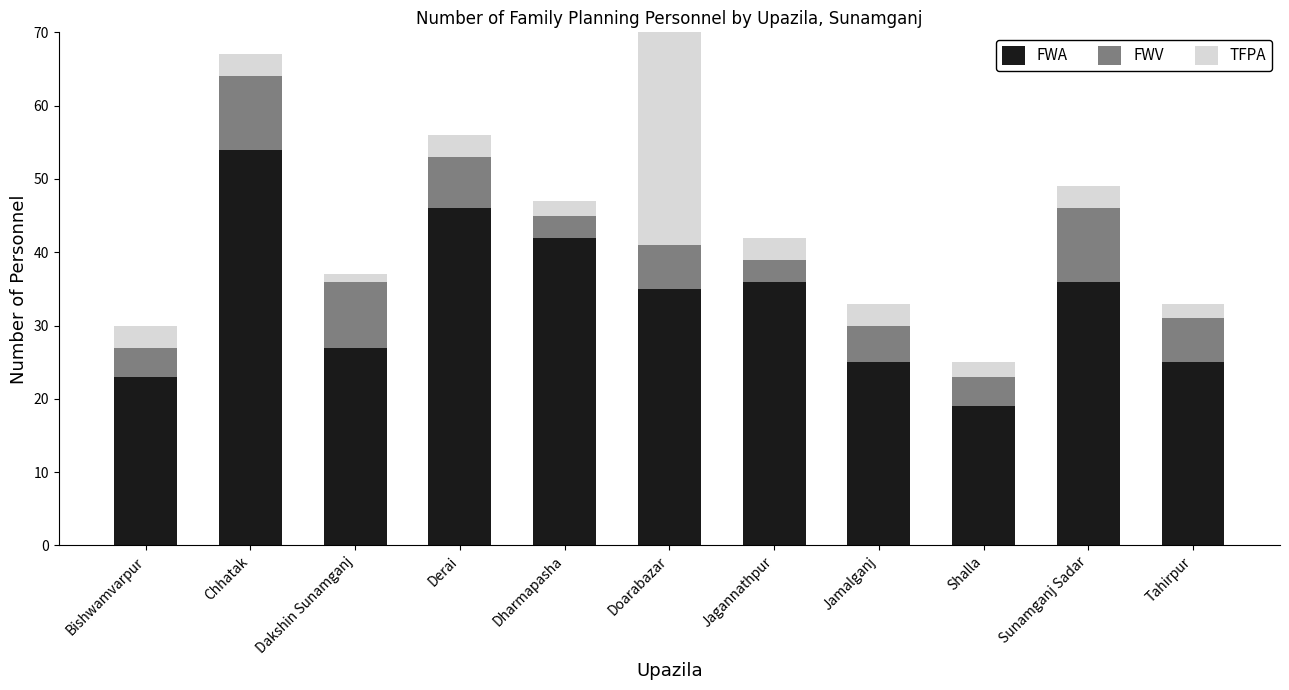

Does the chart contain any negative values?

No